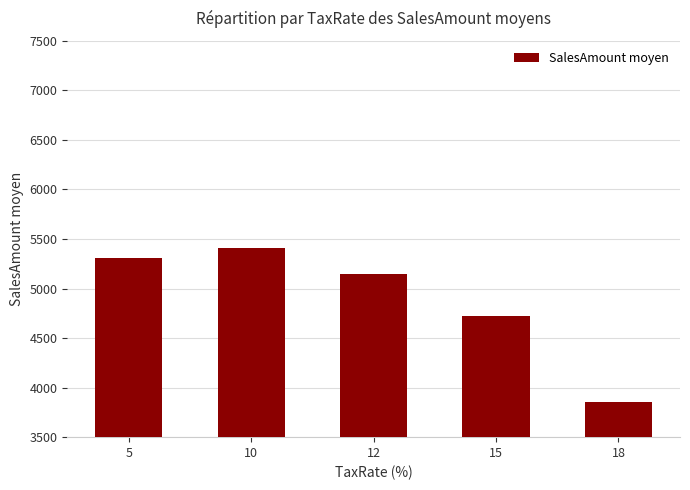

What is the ratio of the value at 18 to the value at 5?

0.7